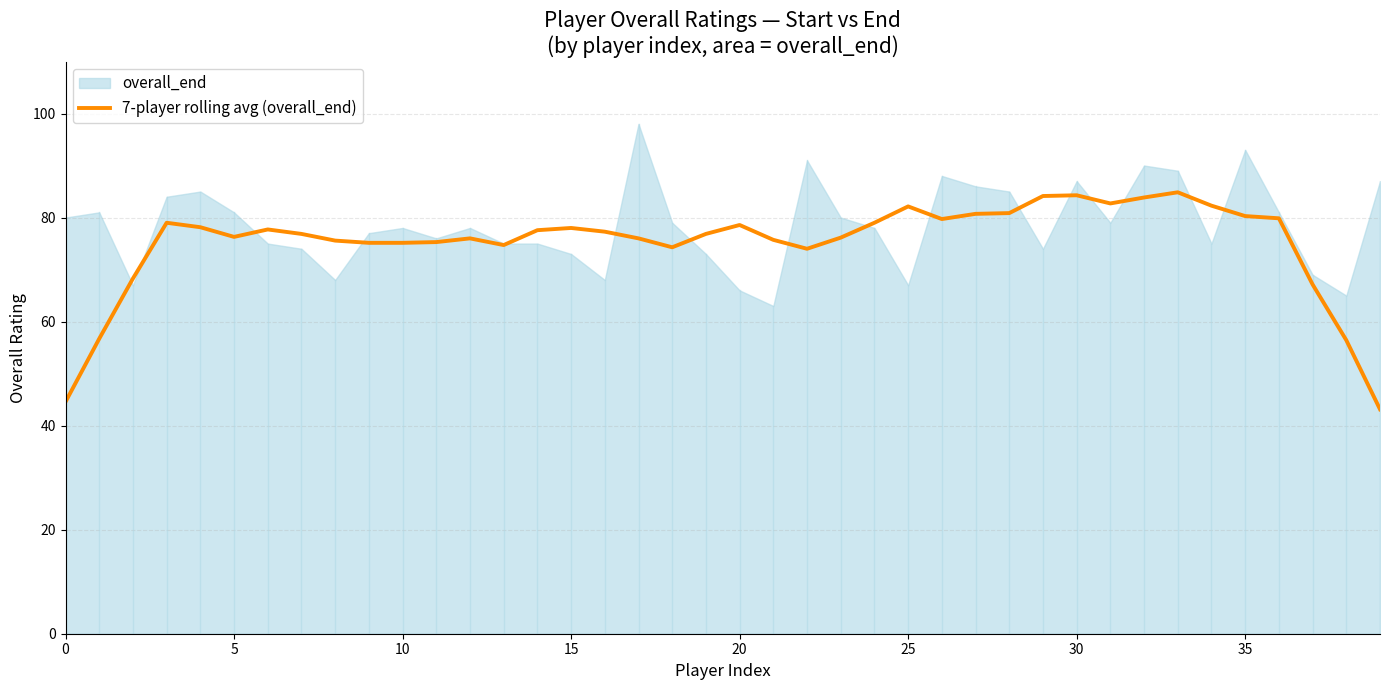

What is the value of the 13th point from the left?

76.0